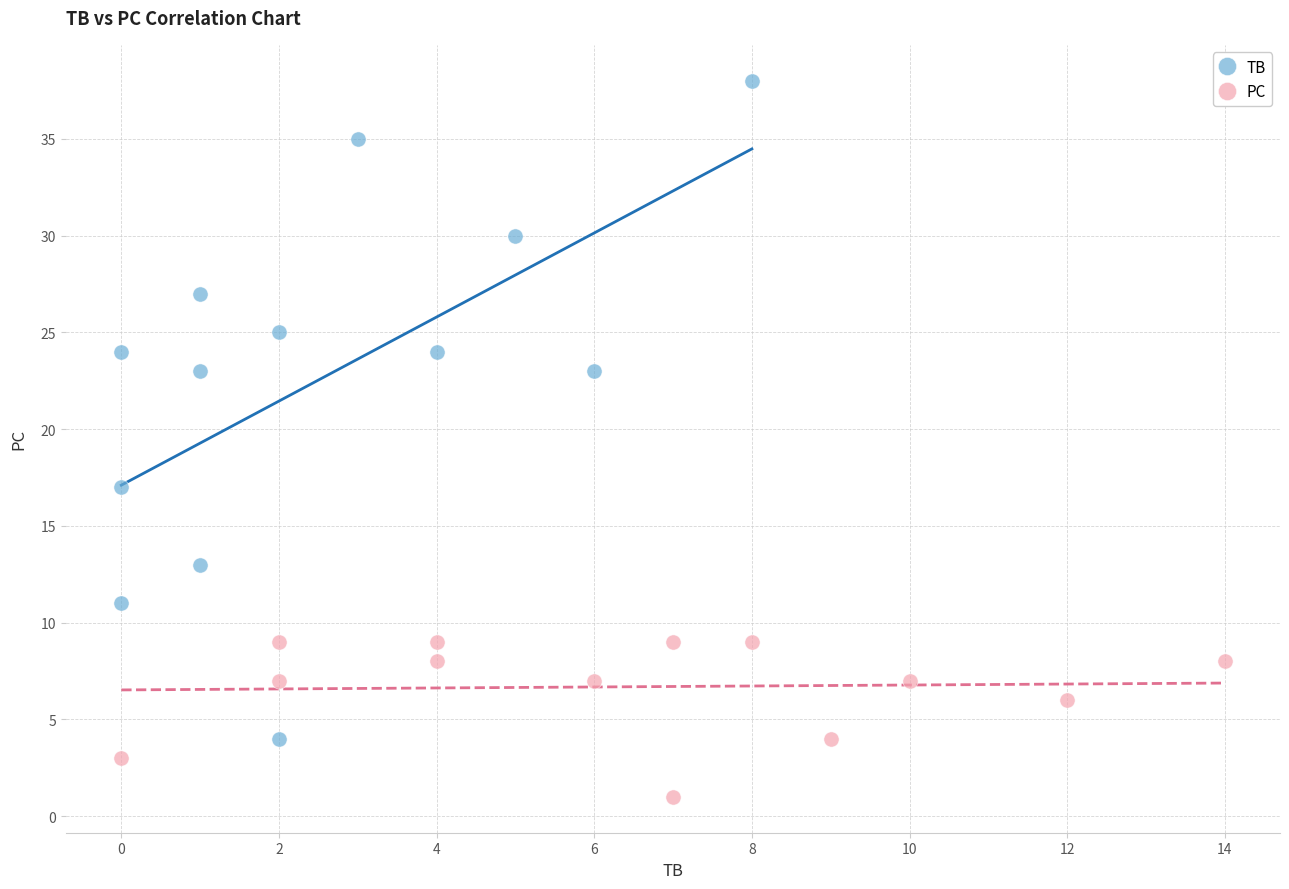

Which series reaches the maximum Y coordinate?

TB